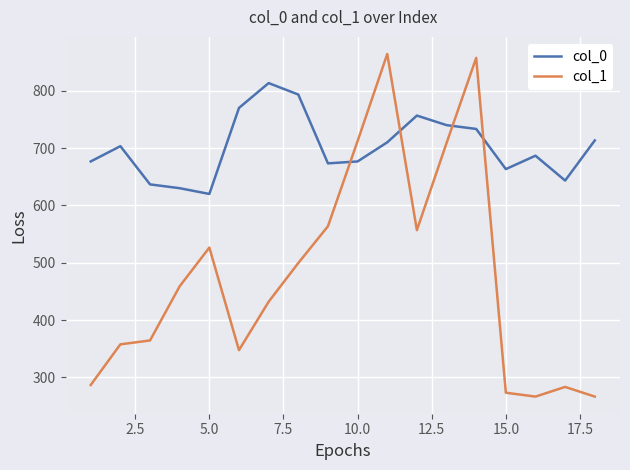

Rank the series by their average value, from highest to lowest.

col_0, col_1